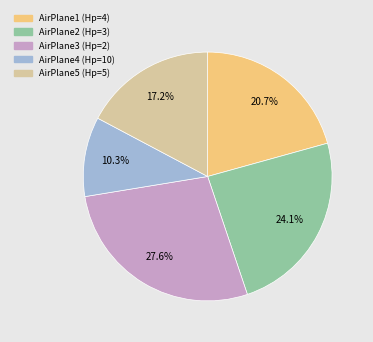

Which slice is the largest?

AirPlane3 (Hp=2)